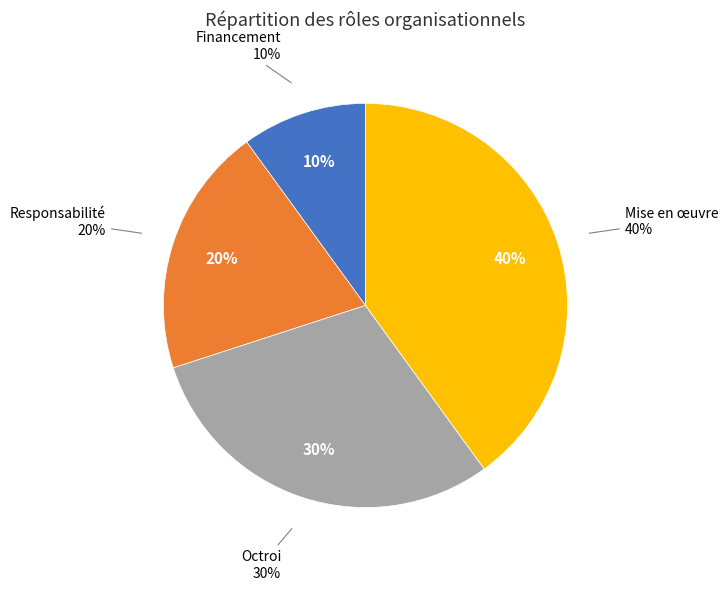

Which has a higher value, Financement or Mise en œuvre?

Mise en œuvre